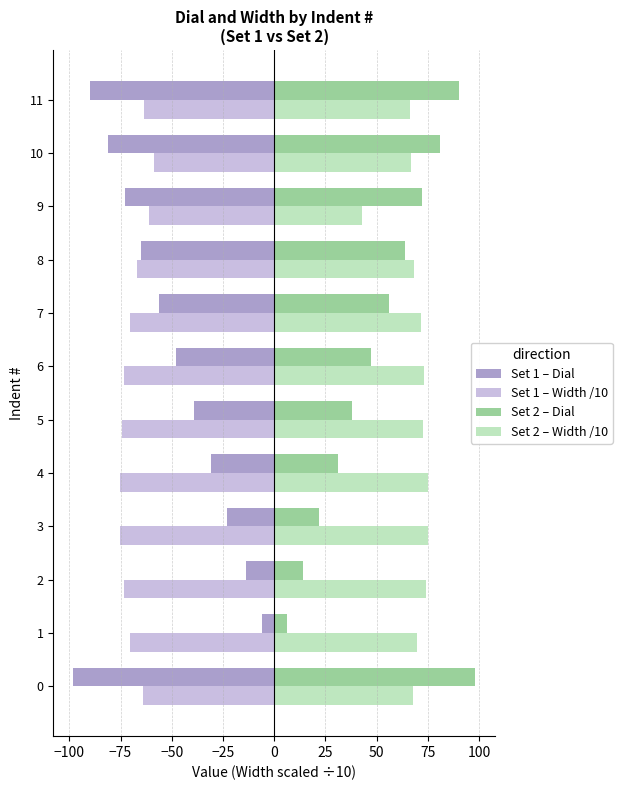

What is the smallest value displayed?

-98.0